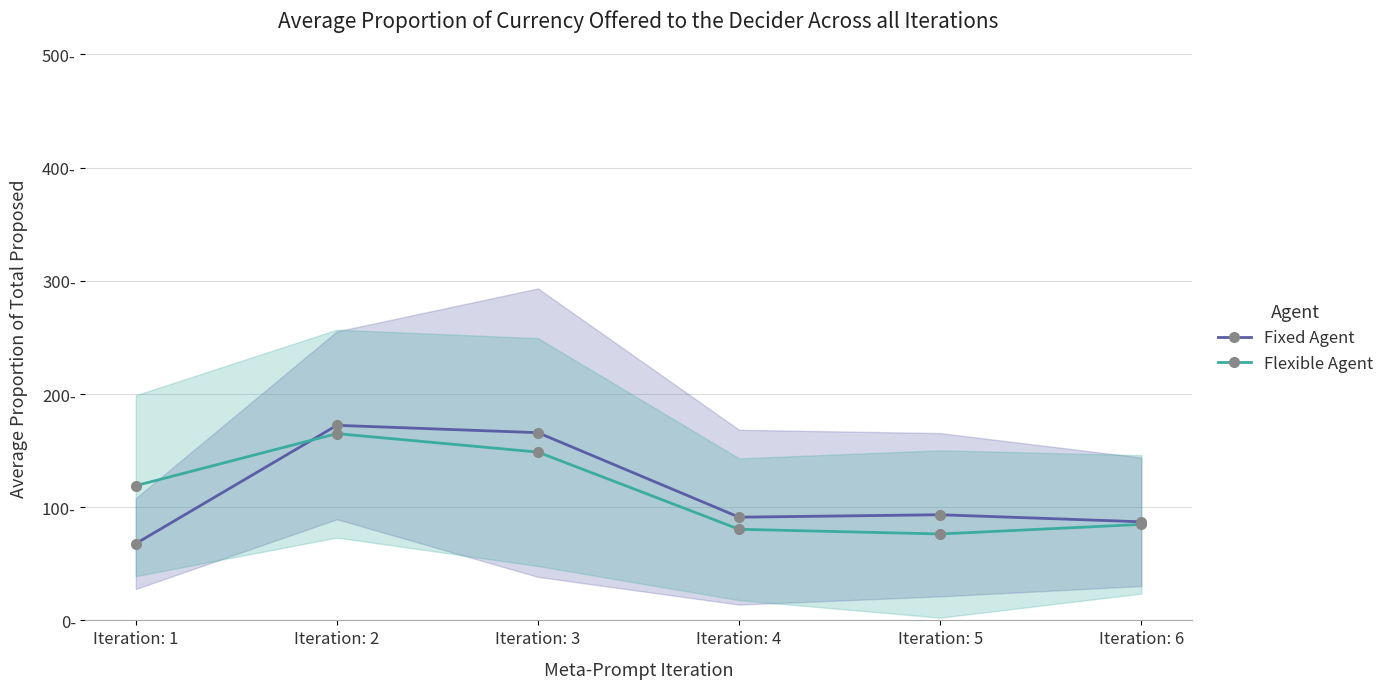

What are all the series names shown in the legend?

Fixed Agent, Flexible Agent